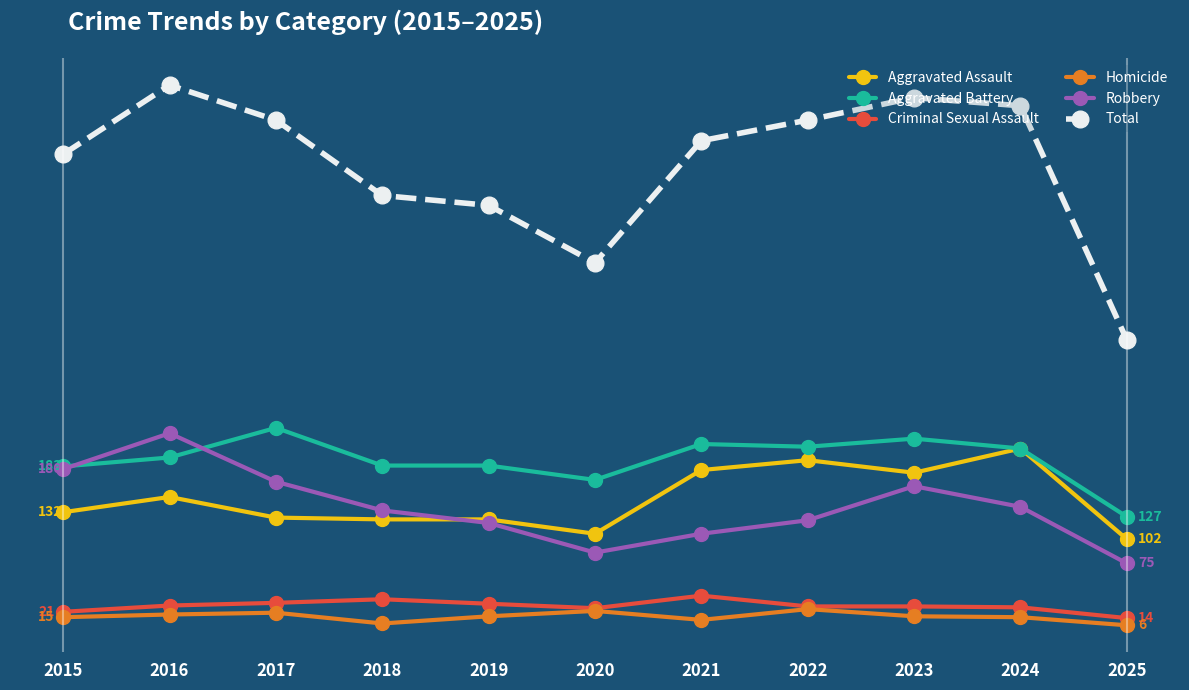

List the labels in order of Robbery value, smallest first.

2025, 2020, 2021, 2019, 2022, 2018, 2024, 2023, 2017, 2015, 2016